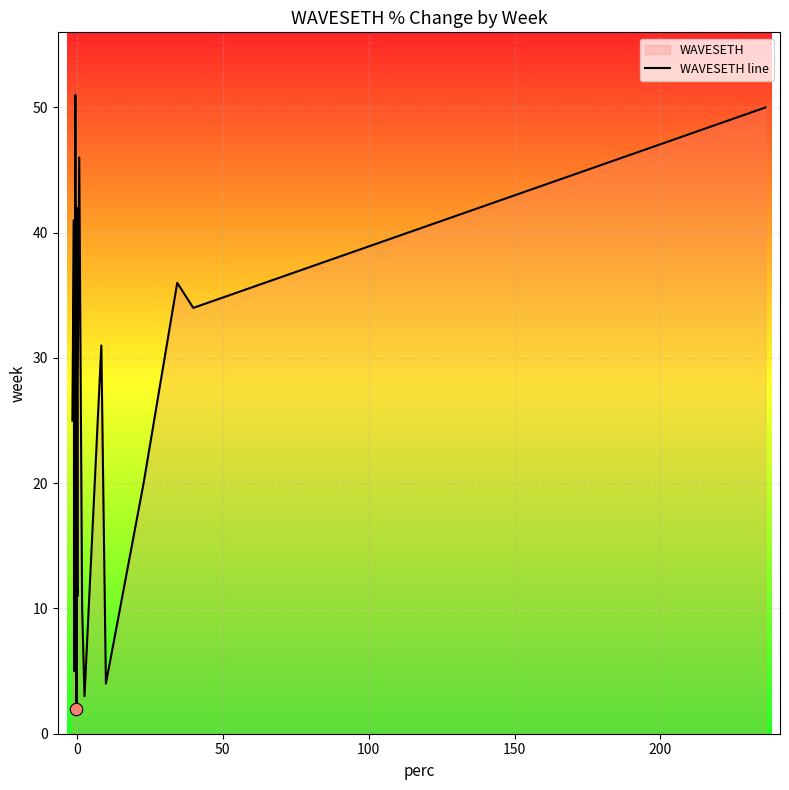

What is the greatest value displayed?

51